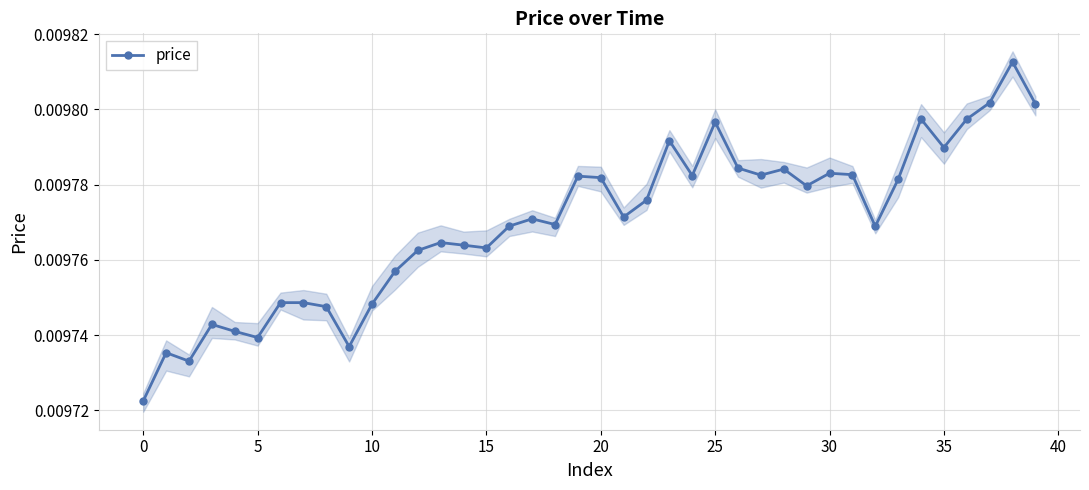

Count the price values in the range 0 to 1.

40